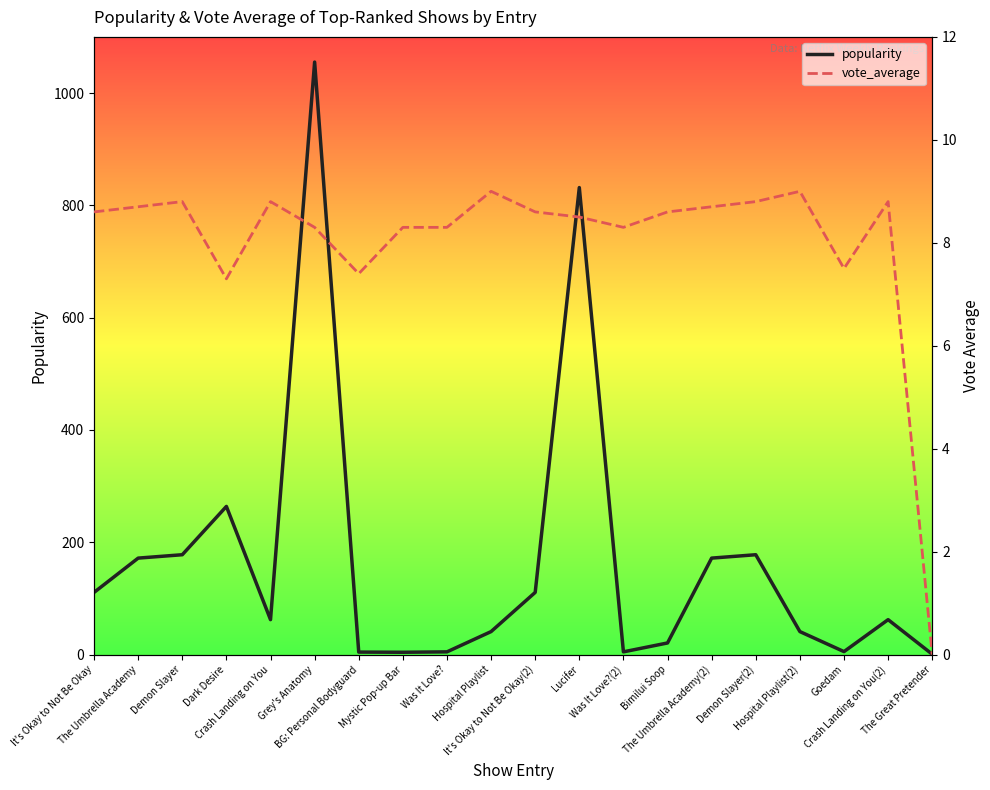

What is the value of the vote_average point at the 17th from the left?

9.0